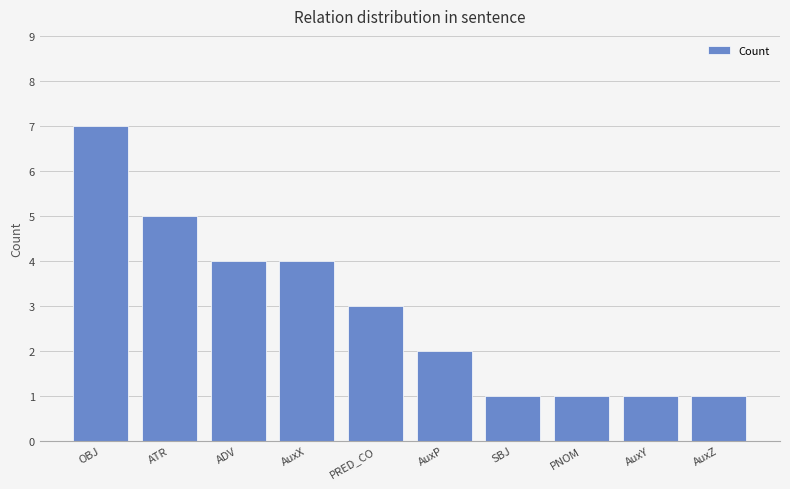

Reading right to left, transcribe all the data shown in this chart.

1	1	1	1	2	3	4	4	5	7